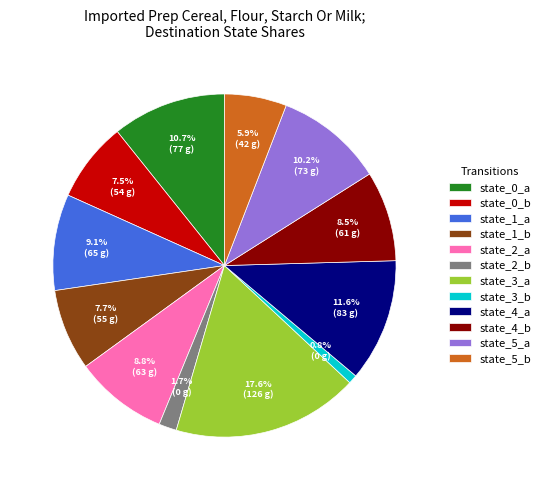

What percentage is NOT represented by state_1_a?

90.9%